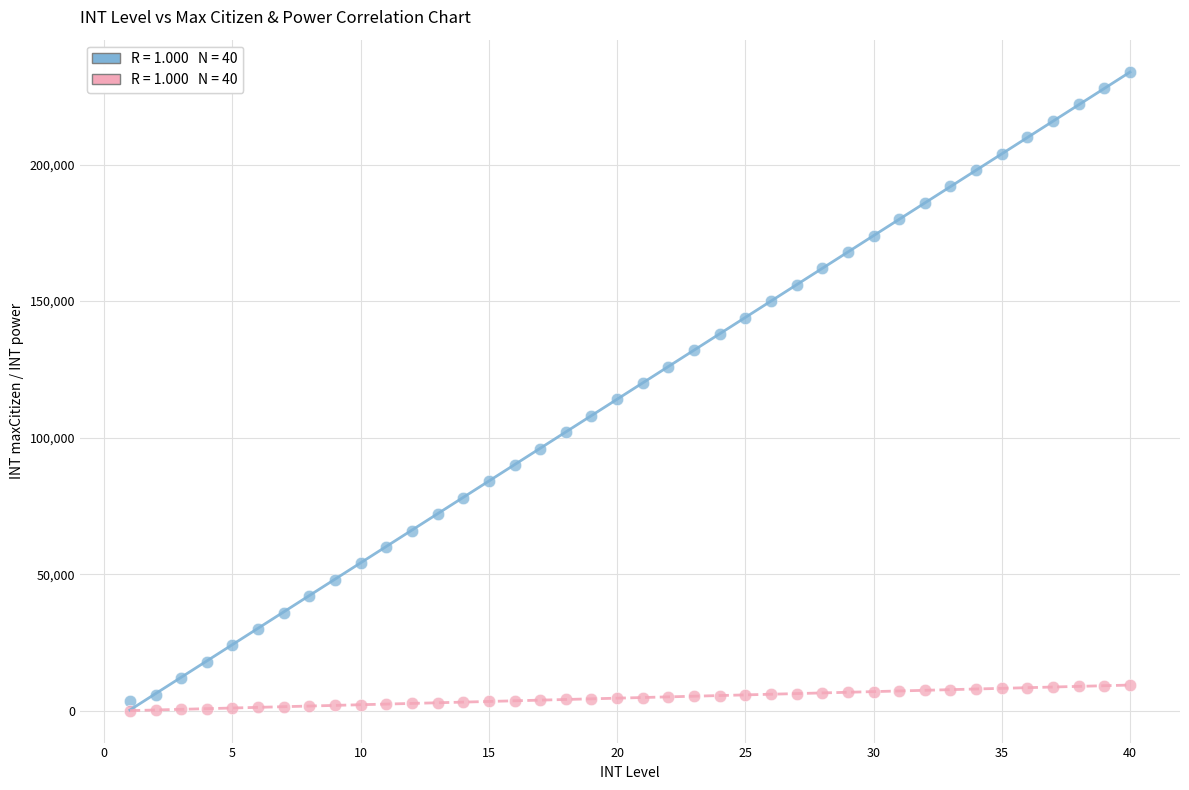

Across all data points, what is the range of X values (max minus min)?

39